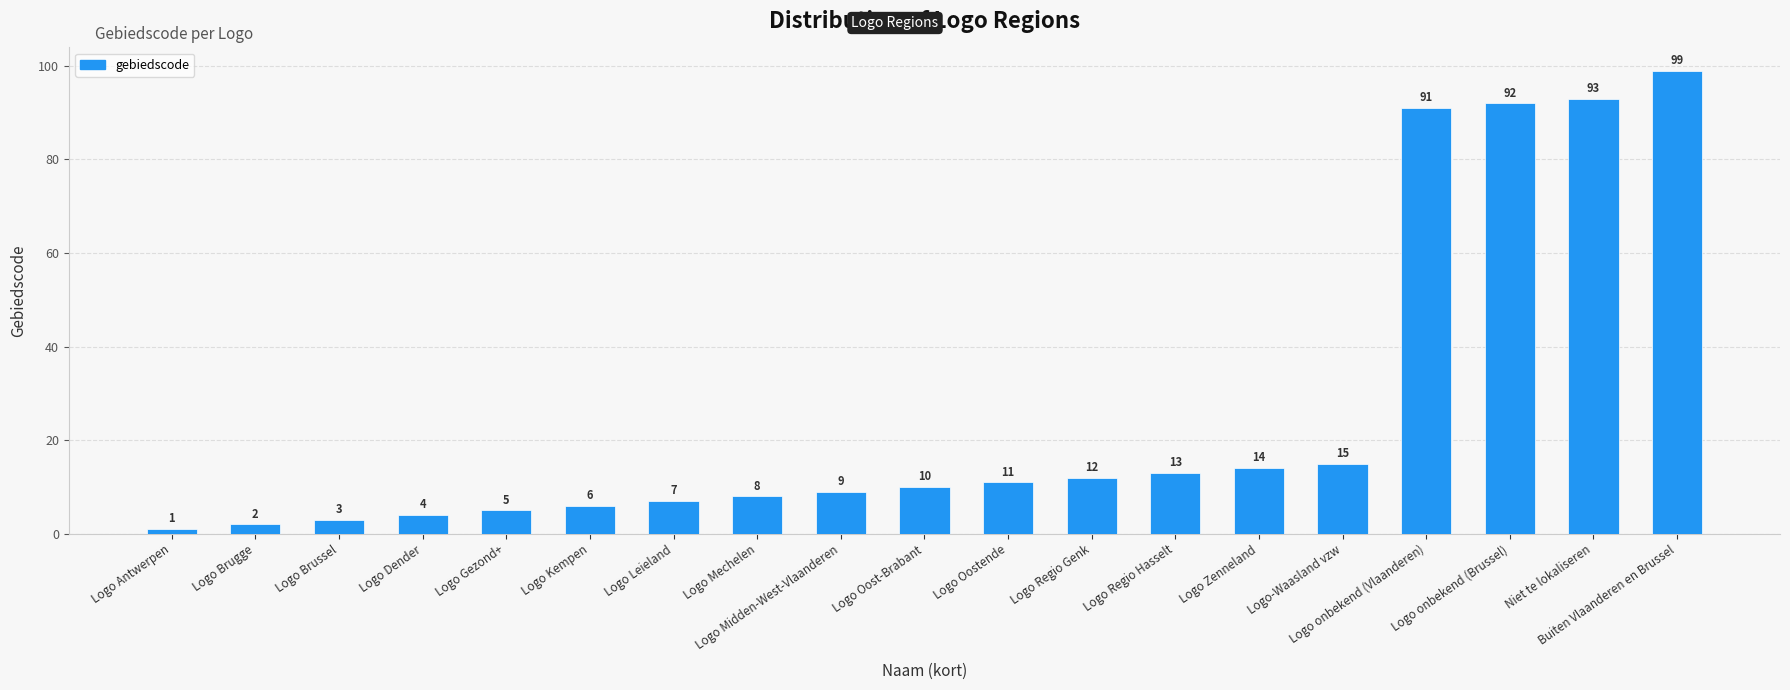

Which label corresponds to the smallest value in the chart?

Logo Antwerpen